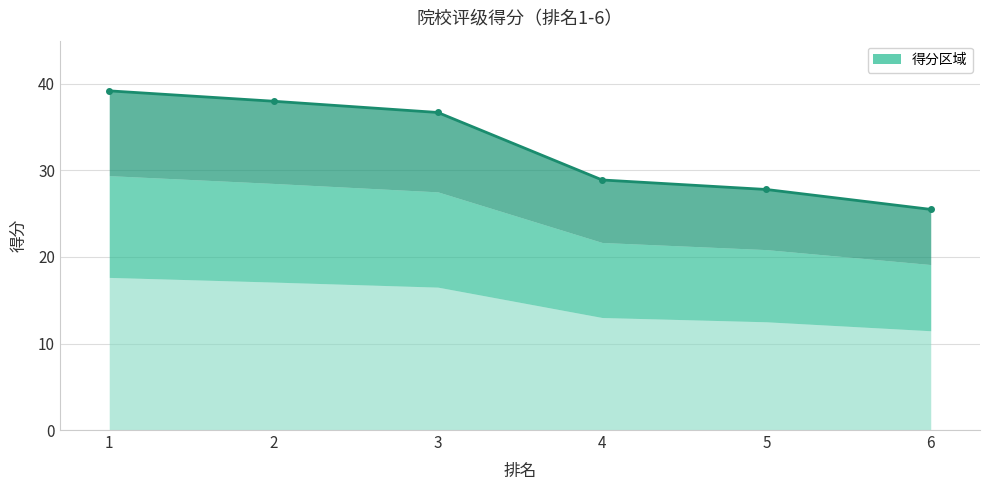

Where is the data nearest to the value 32?

4